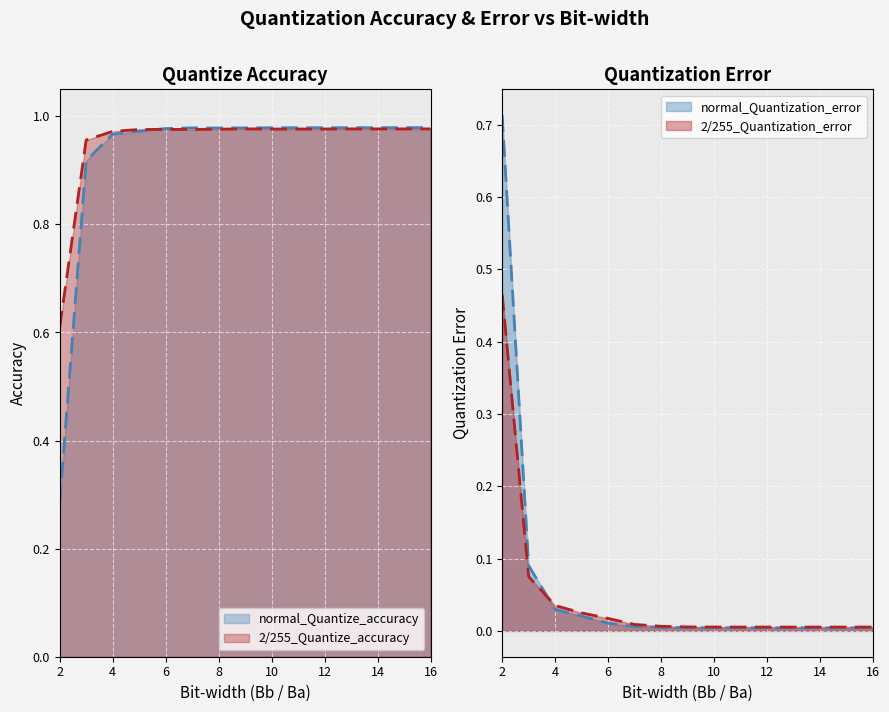

Is it true that 2/255_Quantization_error equals 0.0 at 4?

True